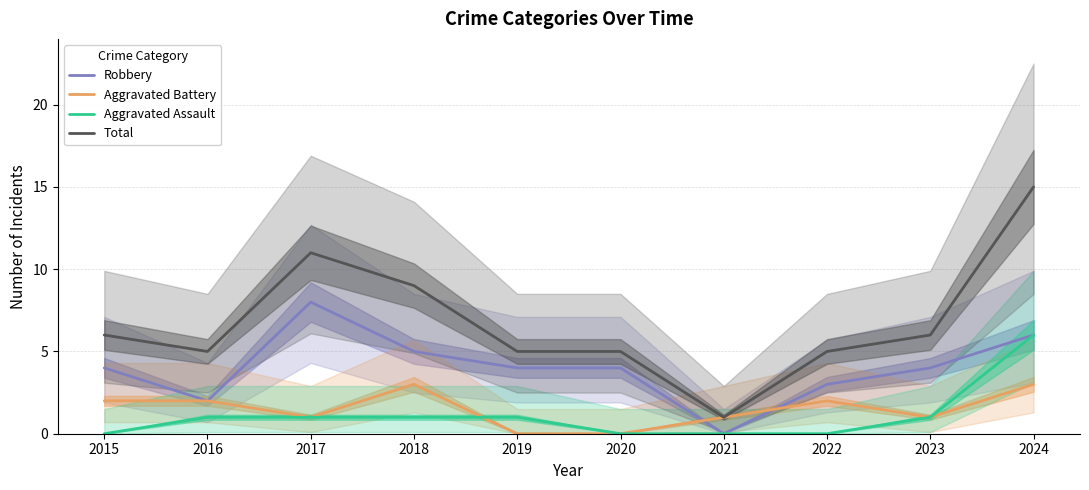

Reading left to right, transcribe all the data shown in this chart.

Robbery: 2015=4	2016=2	2017=8	2018=5	2019=4	2020=4	2021=0	2022=3	2023=4	2024=6
Aggravated Battery: 2015=2	2016=2	2017=1	2018=3	2019=0	2020=0	2021=1	2022=2	2023=1	2024=3
Aggravated Assault: 2015=0	2016=1	2017=1	2018=1	2019=1	2020=0	2021=0	2022=0	2023=1	2024=6
Total: 2015=6	2016=5	2017=11	2018=9	2019=5	2020=5	2021=1	2022=5	2023=6	2024=15